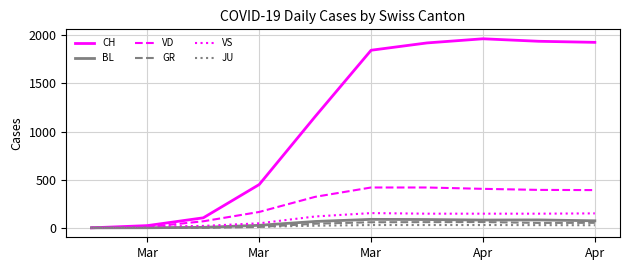

At how many categories does at least one series exceed 76?

8